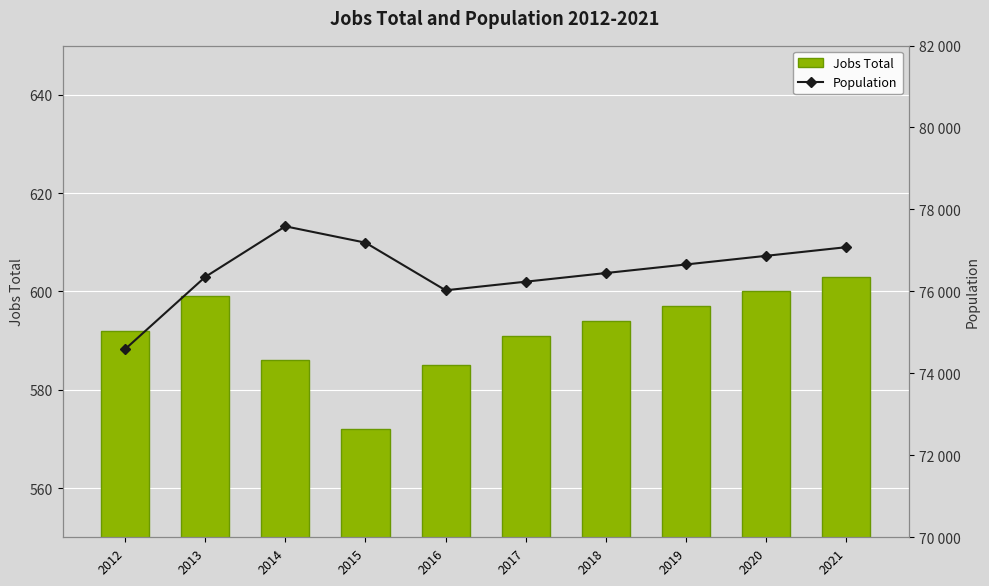

The Jobs Total series shows 794 at 2013. True or false?

False